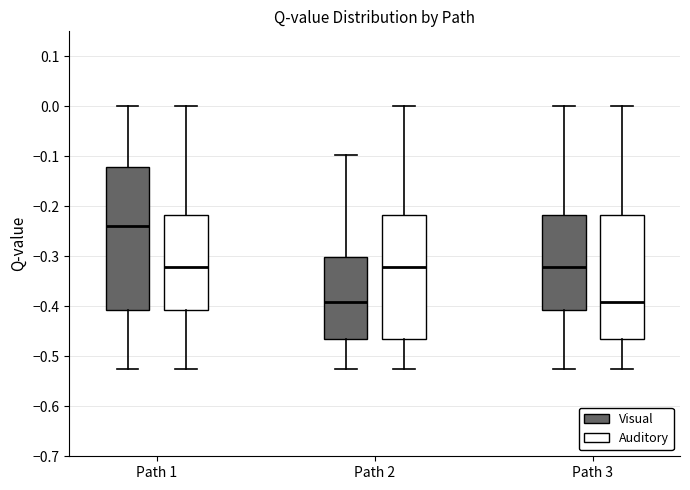

Reading left to right, read every box against the y-axis: the position of its median line, the range the box covers, and the ends of its whiskers. The values are not printed on the chart, so give them approximately, as read against the axis.

Path 1 (Visual): median -0.24, box -0.41 to -0.12, whiskers -0.52 to 0.00
Path 1 (Auditory): median -0.32, box -0.41 to -0.22, whiskers -0.52 to 0.00
Path 2 (Visual): median -0.39, box -0.47 to -0.30, whiskers -0.52 to -0.10
Path 2 (Auditory): median -0.32, box -0.47 to -0.22, whiskers -0.52 to 0.00
Path 3 (Visual): median -0.32, box -0.41 to -0.22, whiskers -0.52 to 0.00
Path 3 (Auditory): median -0.39, box -0.47 to -0.22, whiskers -0.52 to 0.00